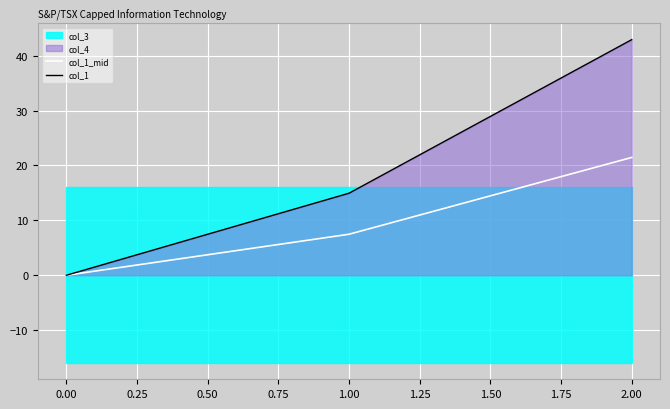

The value of col_1 at 0.00 is 0.0. True or false?

True